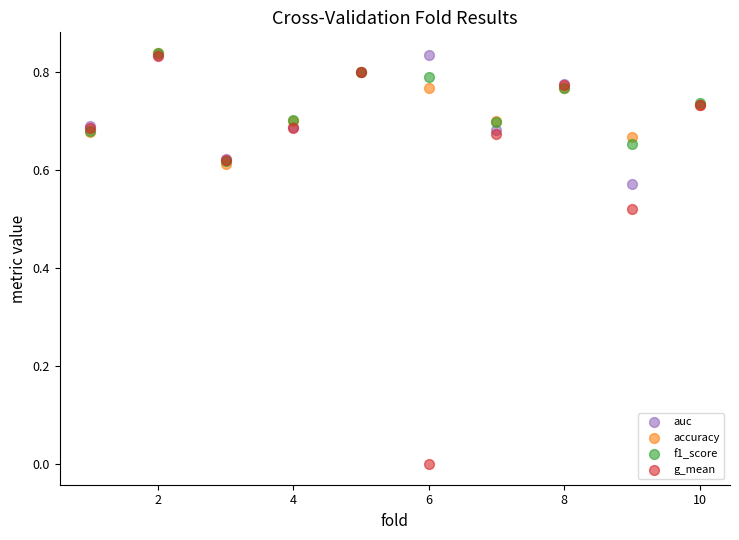

What are all the series names shown in the legend?

auc, accuracy, f1_score, g_mean